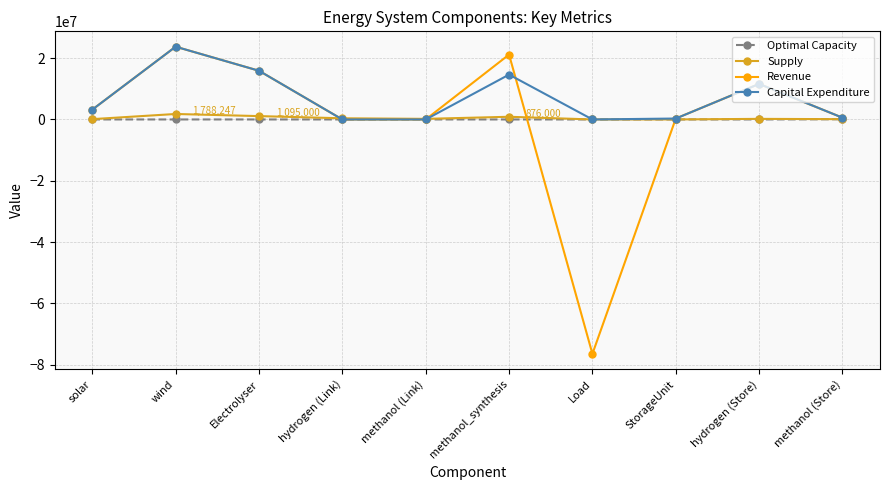

How many data points does each series have?

10